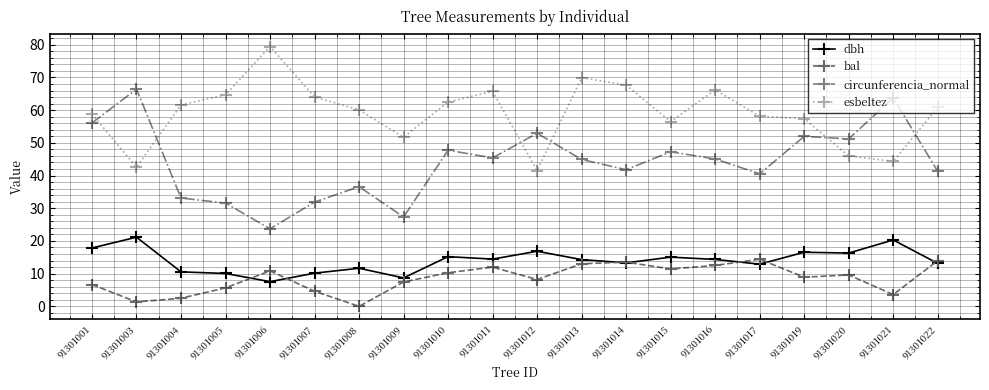

At which category does circunferencia_normal reach its first local peak?

91301003